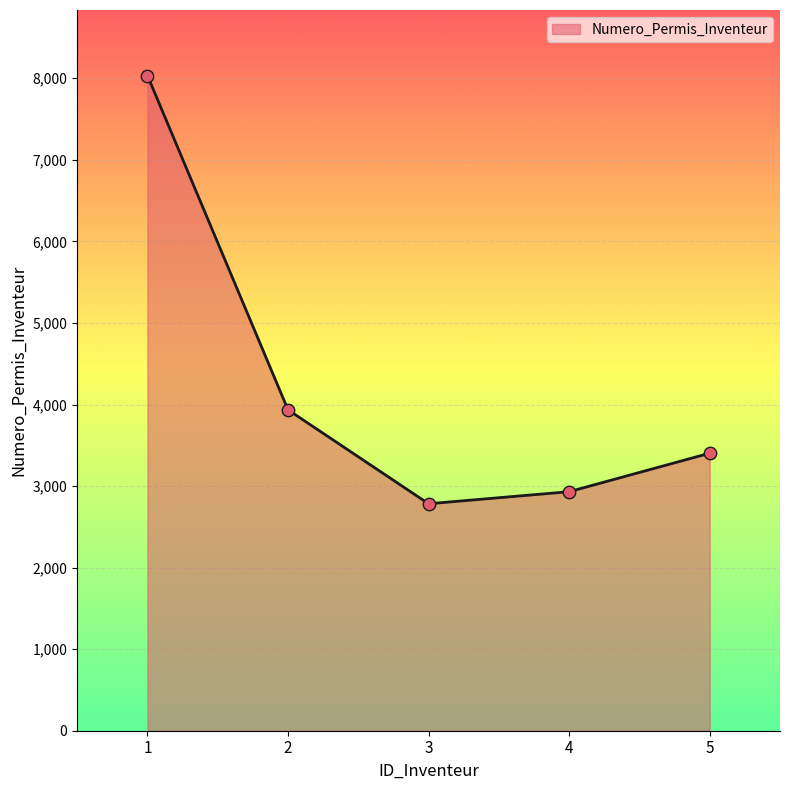

Between 3 and 1, which is larger?

1